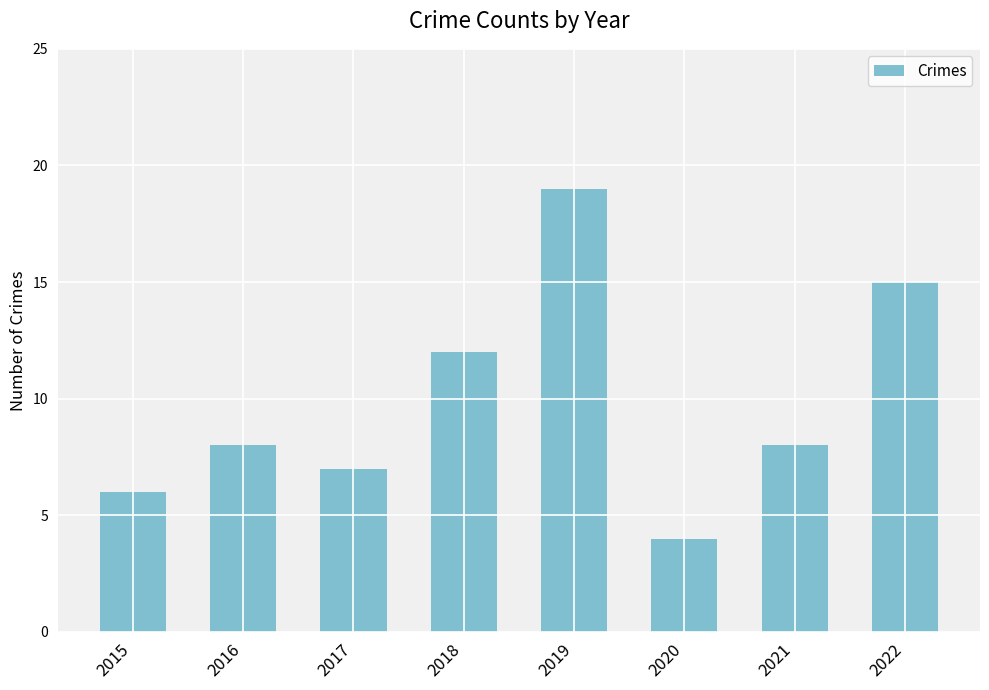

What is the ratio of the value at 2021 to the value at 2016?

1.0